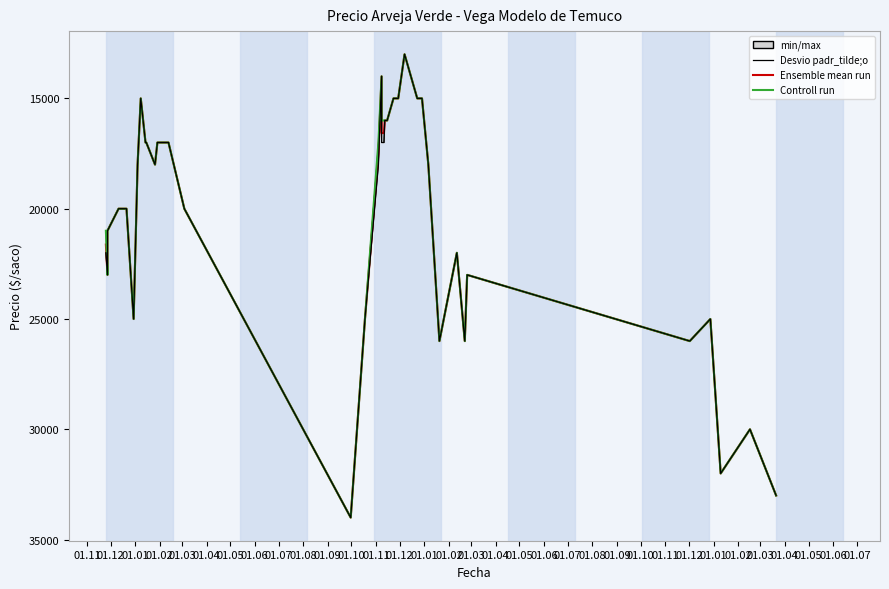

Does the chart display data point markers on the line(s)?

No